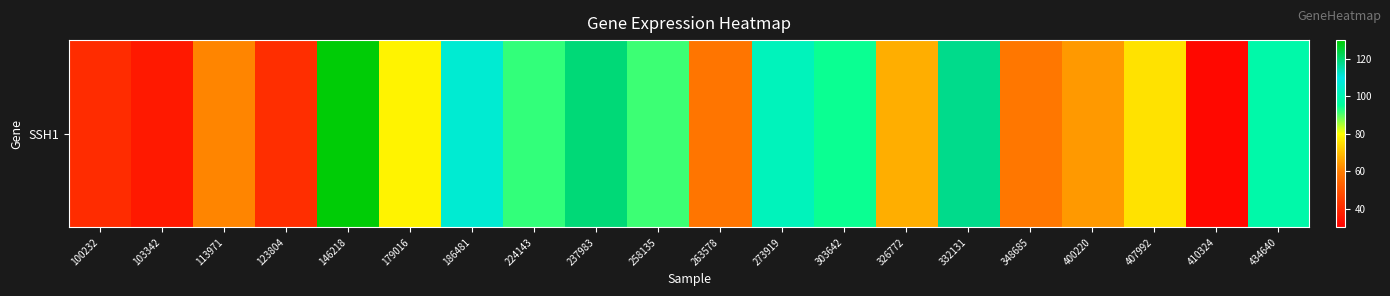

The value at 263578 is 57.6. True or false?

True